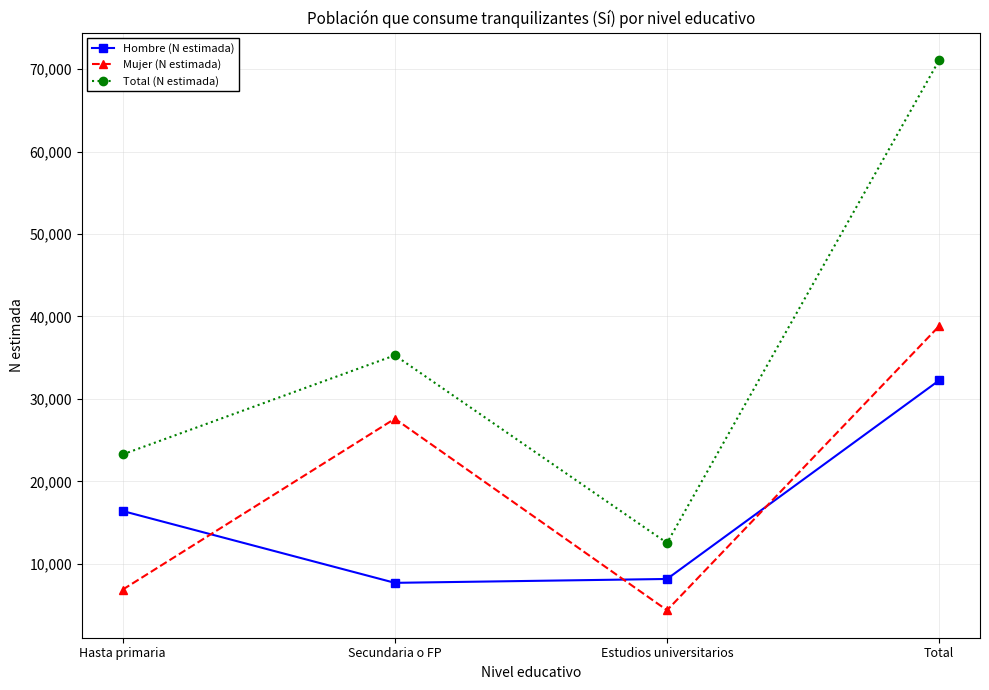

What is the difference between the highest and lowest values at Estudios universitarios?

8158